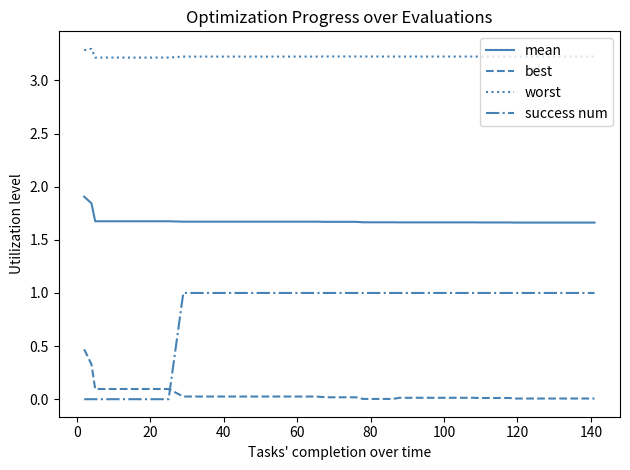

How many lines are shown in the chart?

4